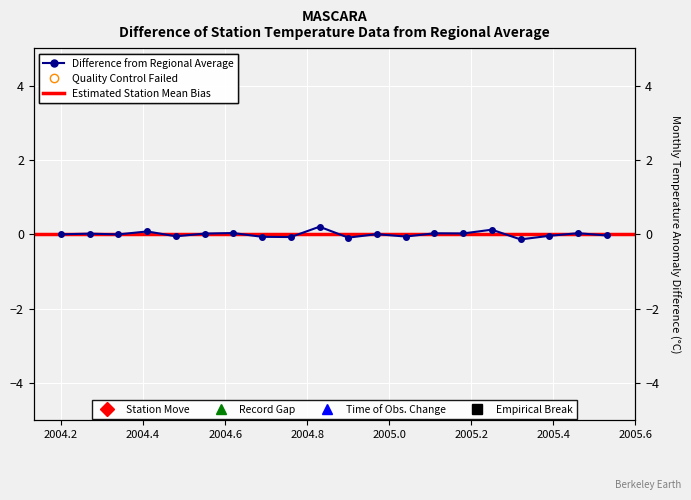

How many negative values are there?

9